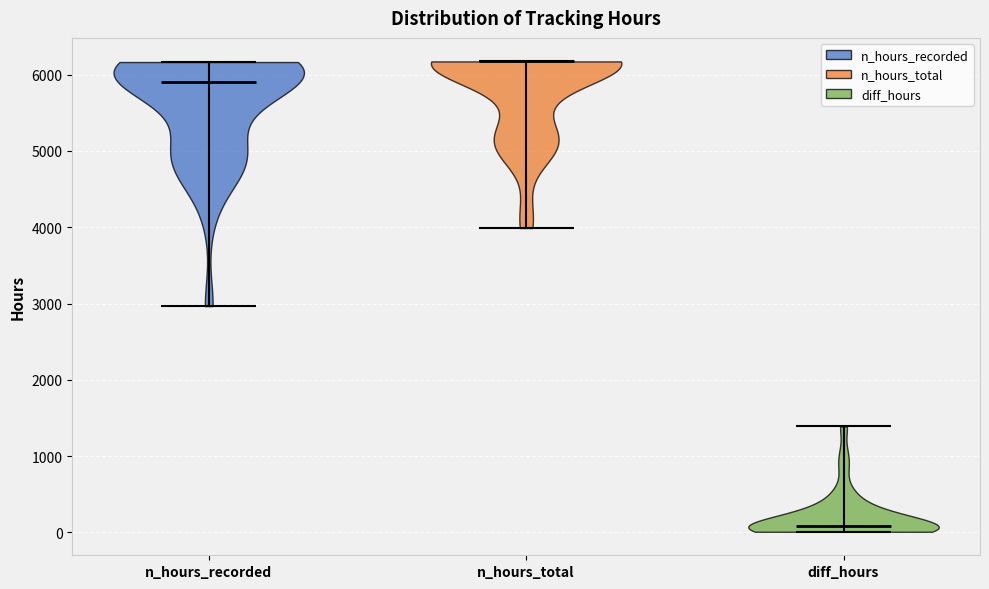

Which violin has the lowest median line?

diff_hours